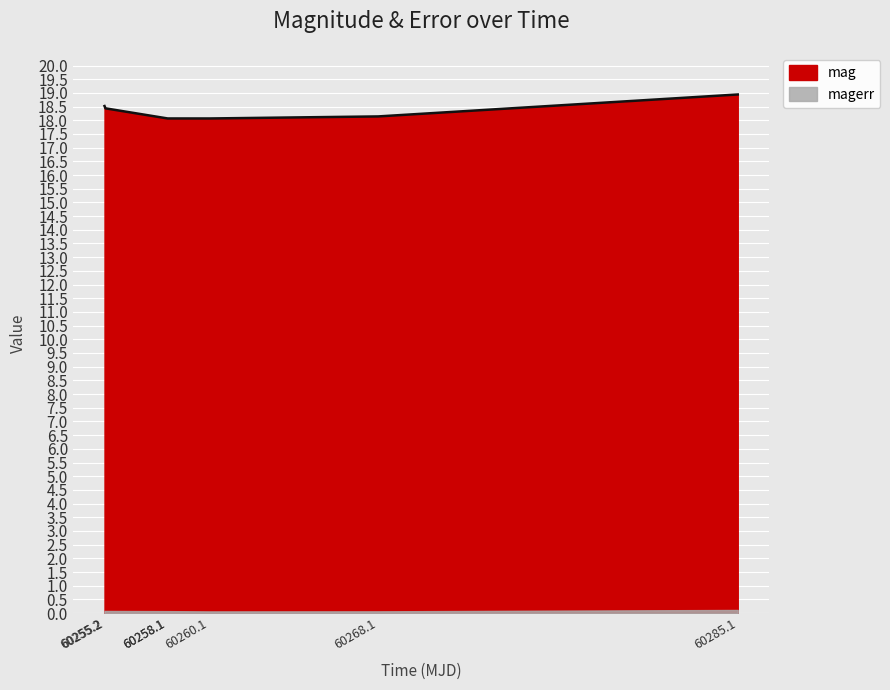

Where is the first local minimum?

60260.1